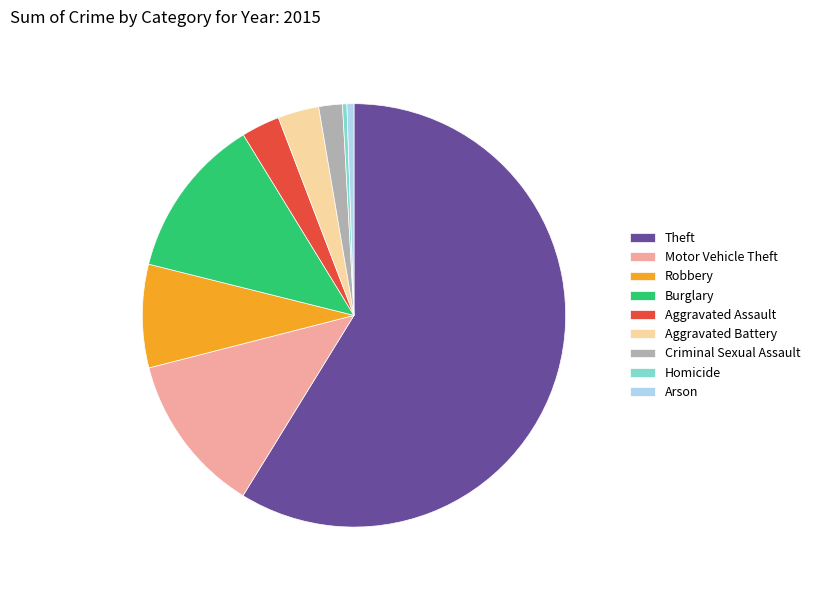

True or false: Burglary accounts for 12% of the total.

True